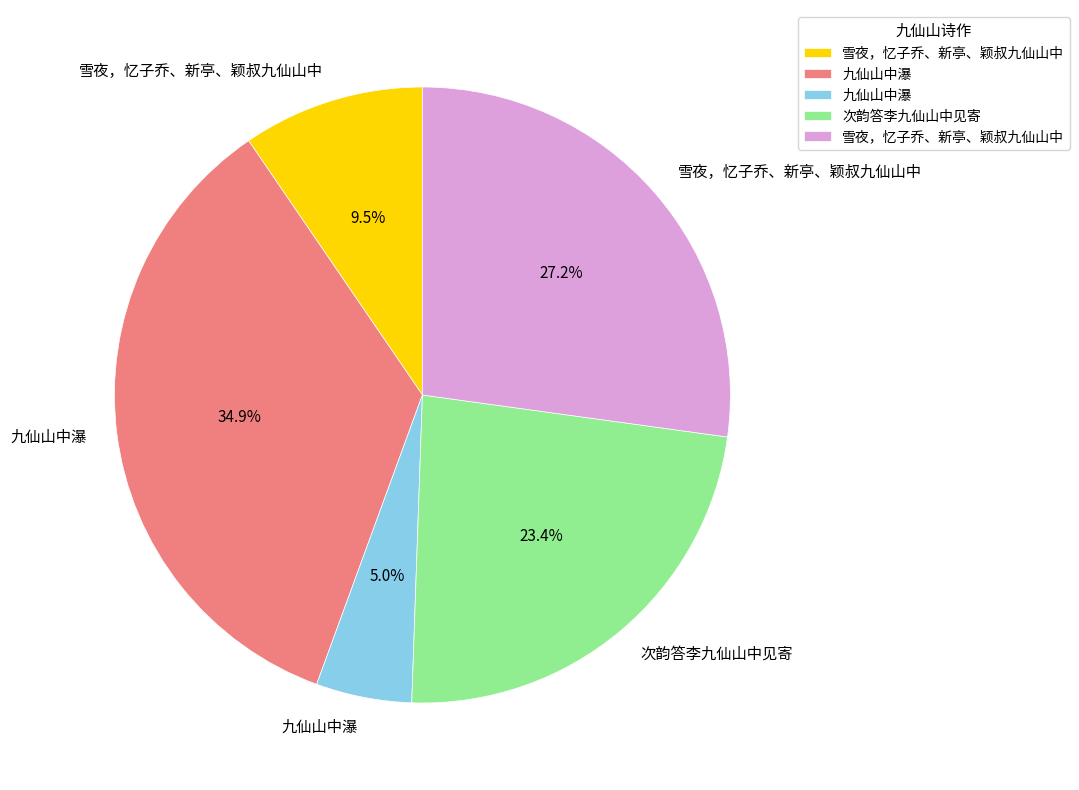

Does any single category account for the majority?

No